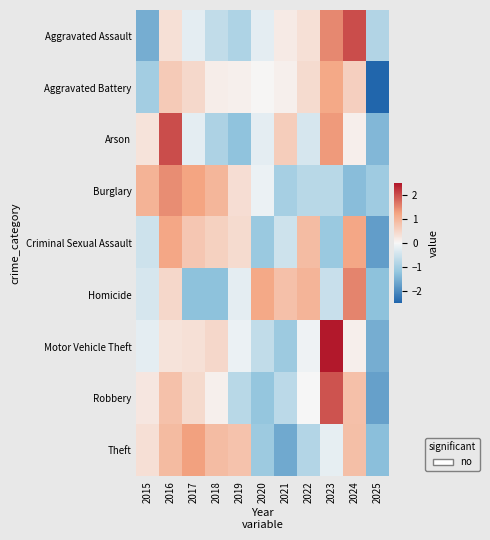

Reading right to left, transcribe all the data shown in this chart.

Aggravated Assault: 2025=-0.8	2024=2.0	2023=1.5	2022=0.3	2021=0.2	2020=-0.2	2019=-0.9	2018=-0.7	2017=-0.2	2016=0.3	2015=-1.6
Aggravated Battery: 2025=-2.7	2024=0.6	2023=1.2	2022=0.4	2021=0.1	2020=0.0	2019=0.1	2018=0.1	2017=0.5	2016=0.7	2015=-1.0
Arson: 2025=-1.4	2024=0.1	2023=1.3	2022=-0.4	2021=0.6	2020=-0.2	2019=-1.3	2018=-0.9	2017=-0.2	2016=2.0	2015=0.3
Burglary: 2025=-1.1	2024=-1.3	2023=-0.8	2022=-0.8	2021=-1.0	2020=-0.2	2019=0.4	2018=1.0	2017=1.2	2016=1.5	2015=1.0
Criminal Sexual Assault: 2025=-1.8	2024=1.2	2023=-1.1	2022=0.9	2021=-0.5	2020=-1.1	2019=0.4	2018=0.6	2017=0.7	2016=1.2	2015=-0.5
Homicide: 2025=-1.3	2024=1.5	2023=-0.6	2022=1.0	2021=0.8	2020=1.2	2019=-0.2	2018=-1.3	2017=-1.3	2016=0.5	2015=-0.4
Motor Vehicle Theft: 2025=-1.6	2024=0.1	2023=2.5	2022=-0.1	2021=-1.1	2020=-0.7	2019=-0.2	2018=0.5	2017=0.3	2016=0.3	2015=-0.2
Robbery: 2025=-1.7	2024=0.8	2023=2.0	2022=0.0	2021=-0.7	2020=-1.2	2019=-0.8	2018=0.1	2017=0.4	2016=0.8	2015=0.2
Theft: 2025=-1.3	2024=0.8	2023=-0.2	2022=-0.8	2021=-1.6	2020=-1.1	2019=0.8	2018=0.9	2017=1.3	2016=0.9	2015=0.4